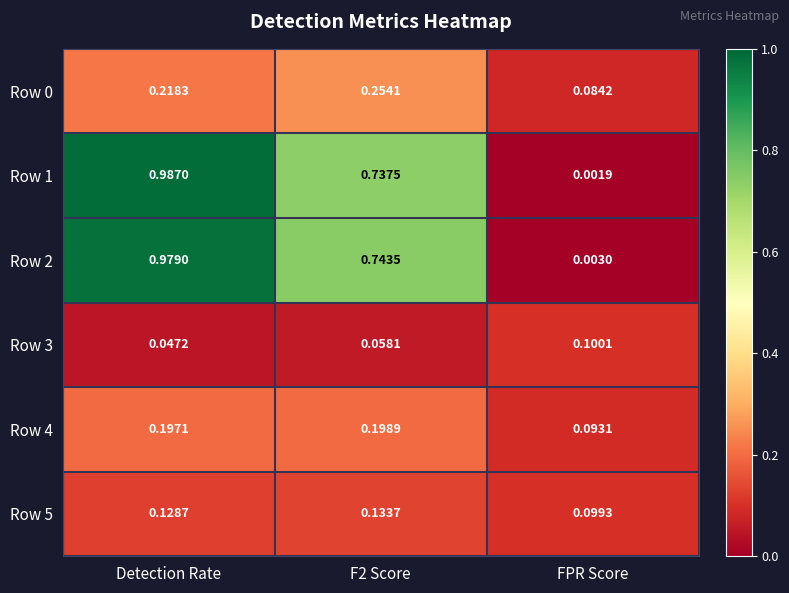

Which series has the widest spread of values?

Row 1